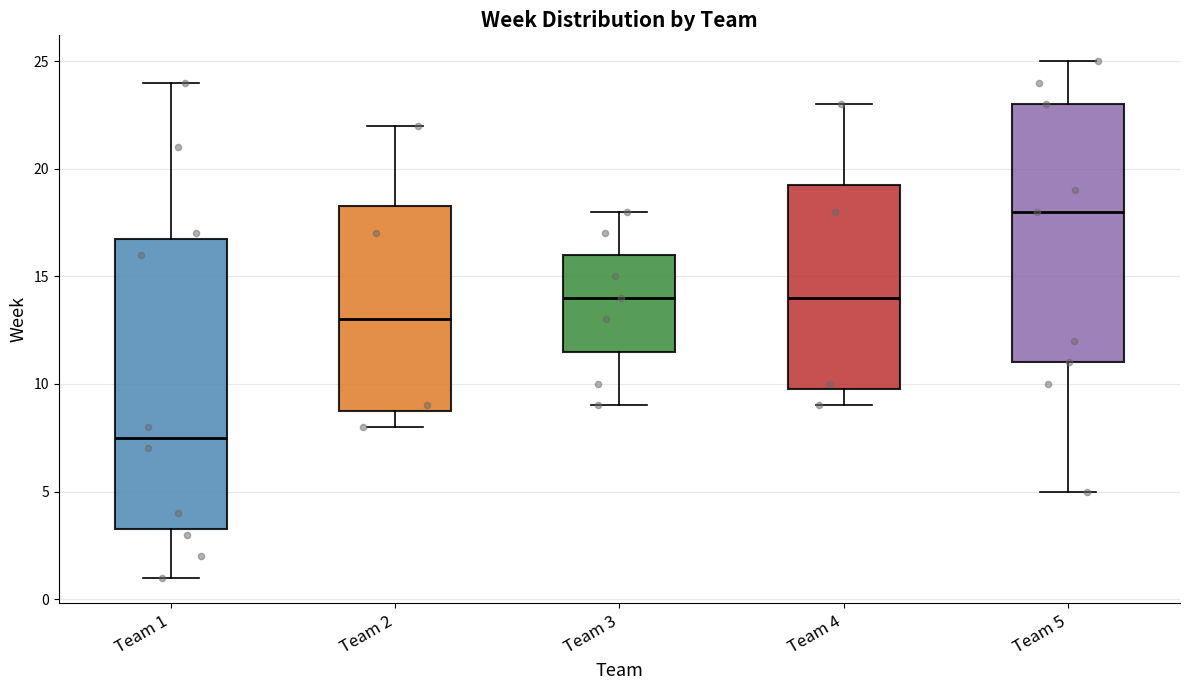

Which box is the tallest, from its lower edge to its upper edge?

Team 1